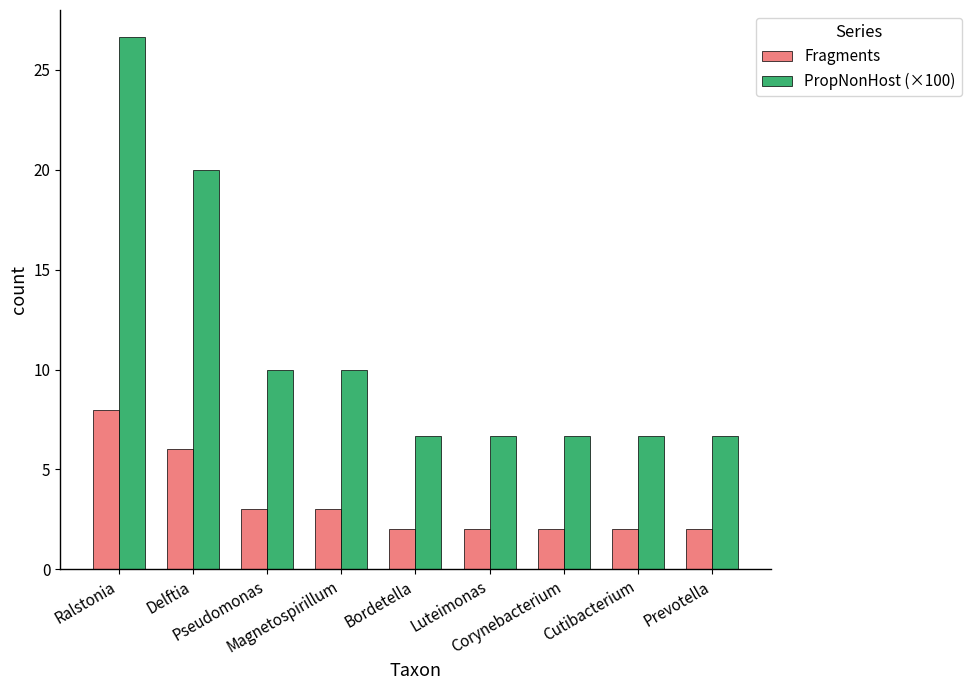

Where is Fragments nearest to the value 5?

Delftia